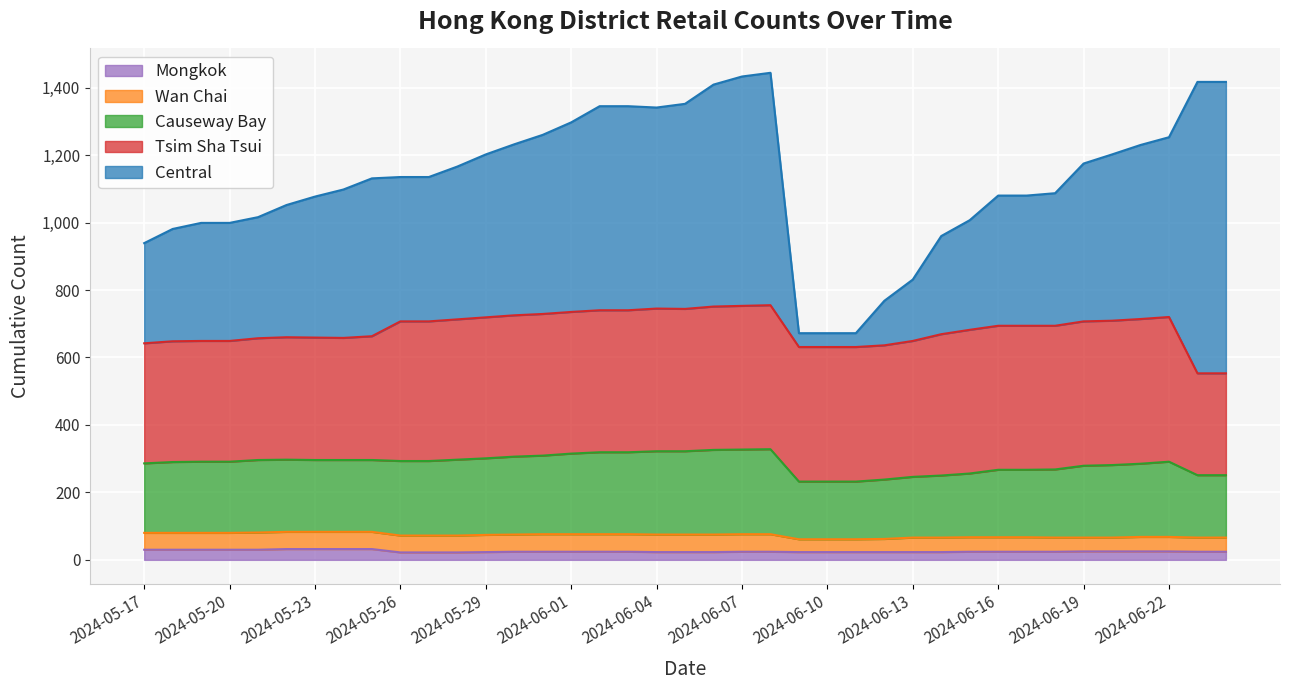

Which series ends up on top after the final intersection of Tsim Sha Tsui and Central?

Central